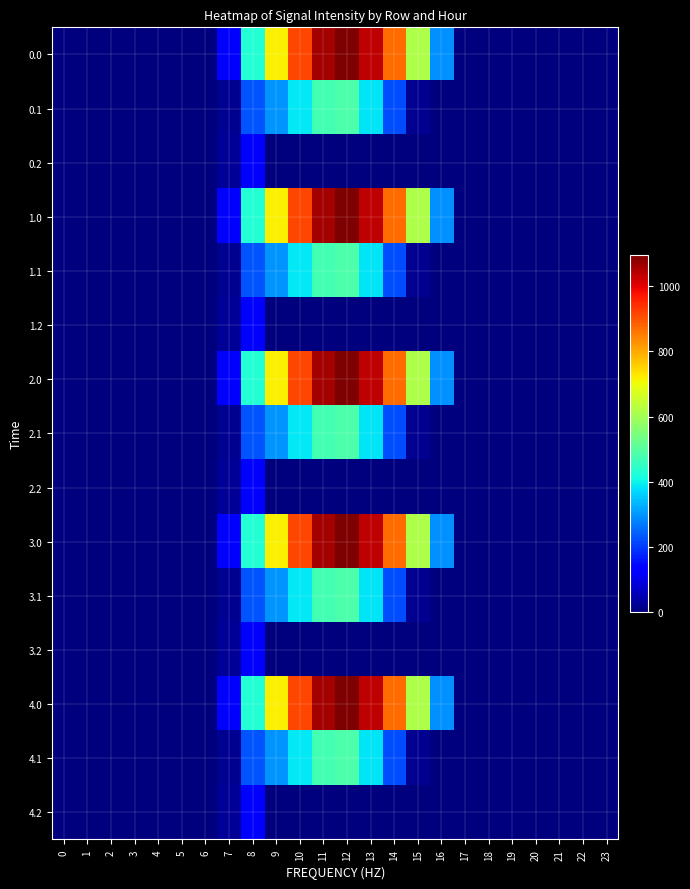

At which category is the sum across all series the highest?

12